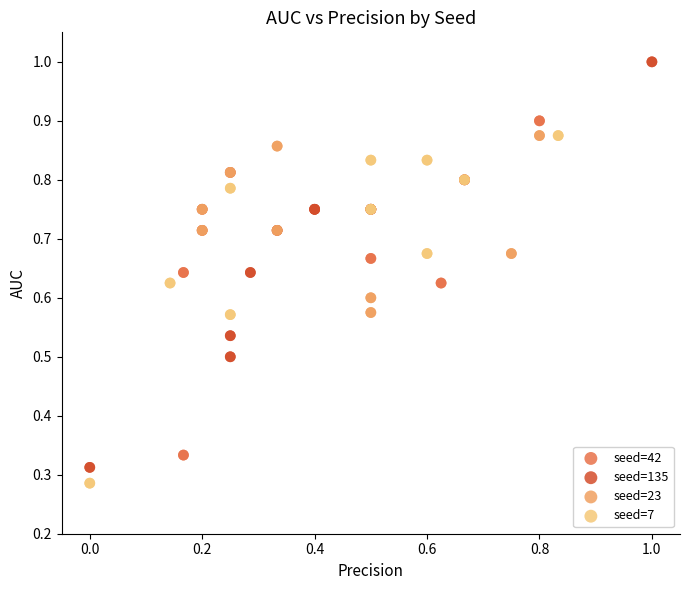

Which series reaches the minimum Y coordinate?

seed=7